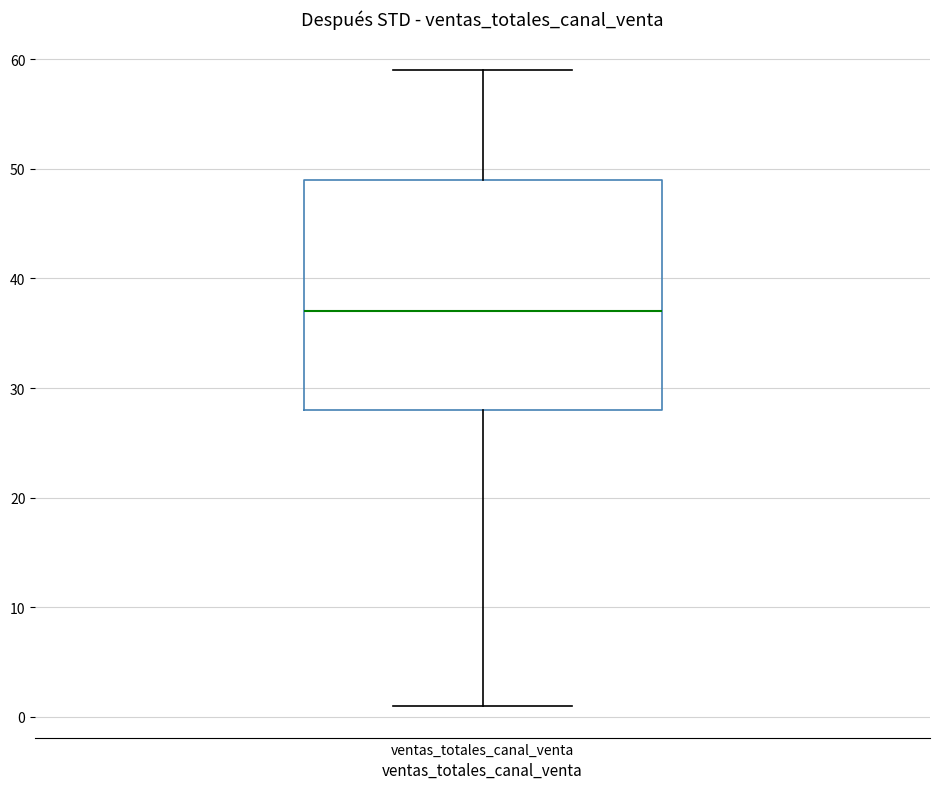

Where does the lower whisker of the box for ventas_totales_canal_venta end on the y-axis? The values are not printed on the chart, so give them approximately, as read against the axis.

1